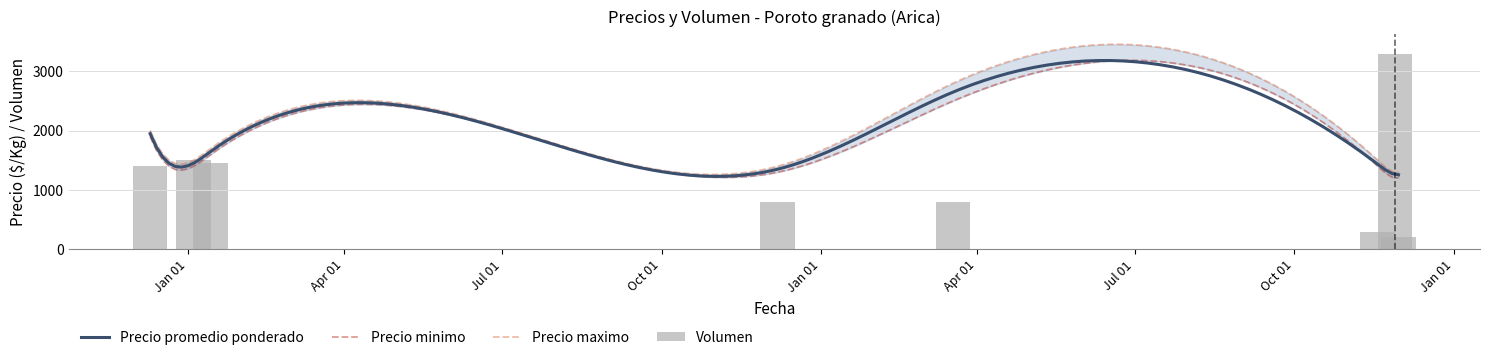

Does the chart contain stacked bars?

No